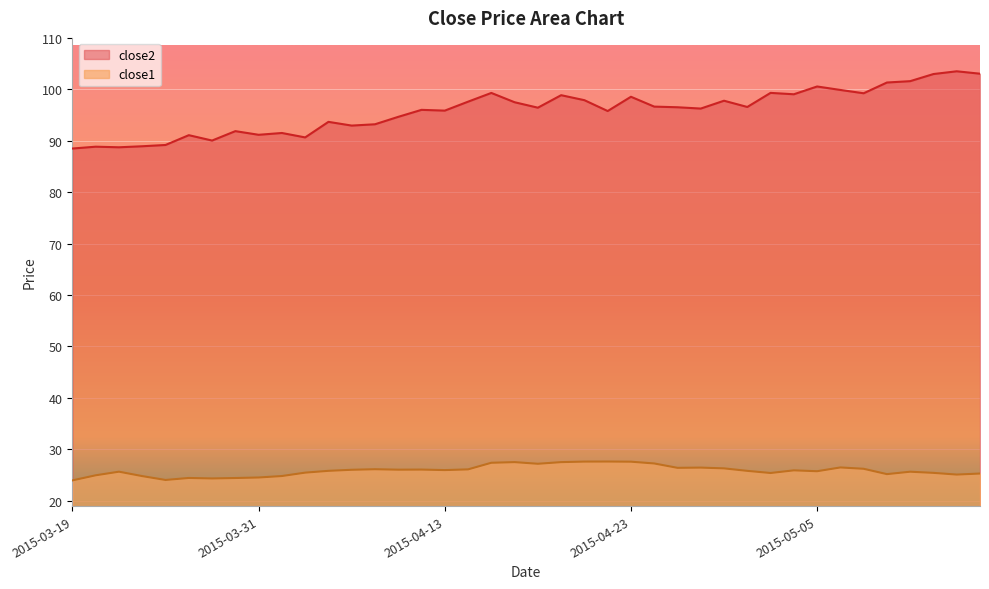

Rank the series at 2015-04-06 from lowest to highest value.

close1, close2